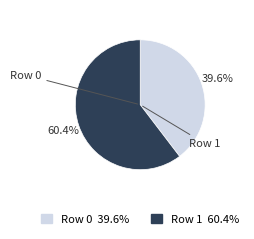

The Row 0 slice represents 52% of the pie. True or false?

False